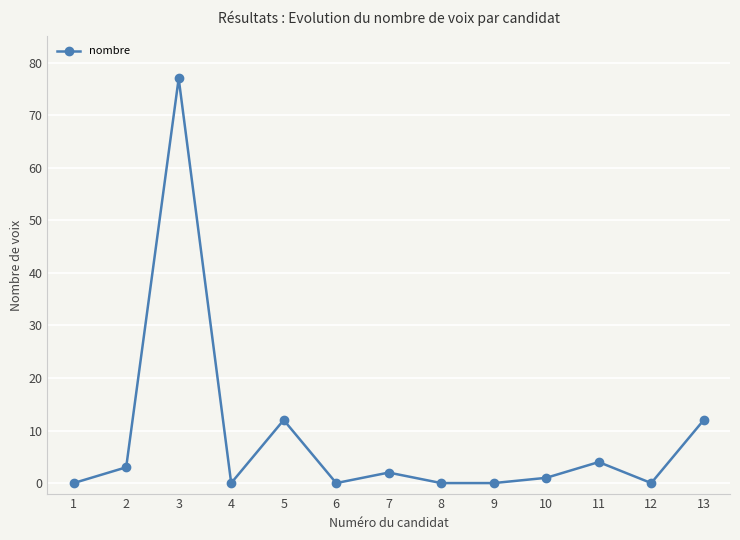

Count the number of categories in the chart.

13